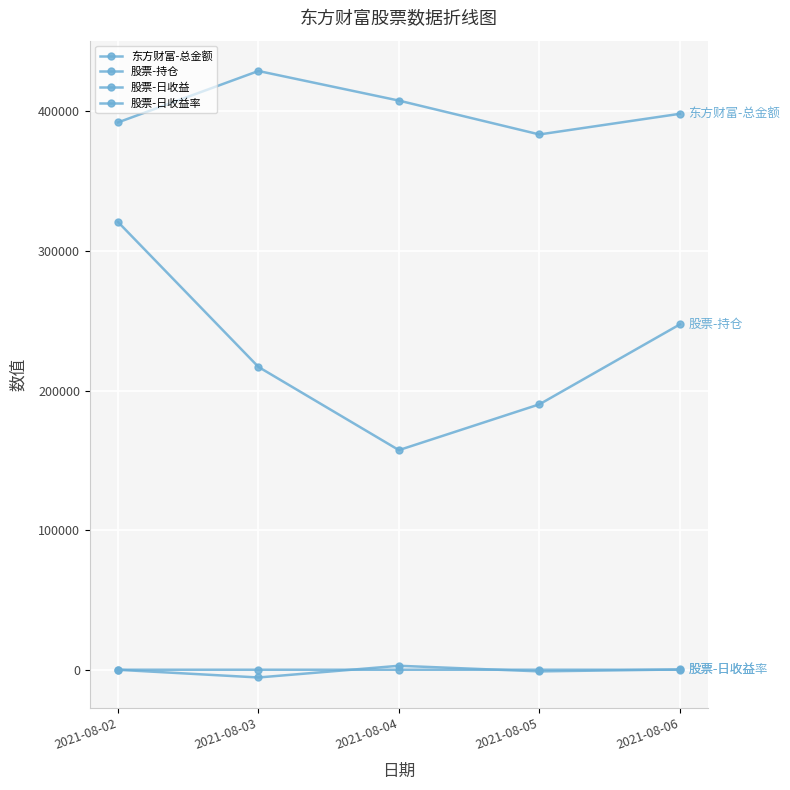

How many values in the 股票-日收益 series are below -29?

3